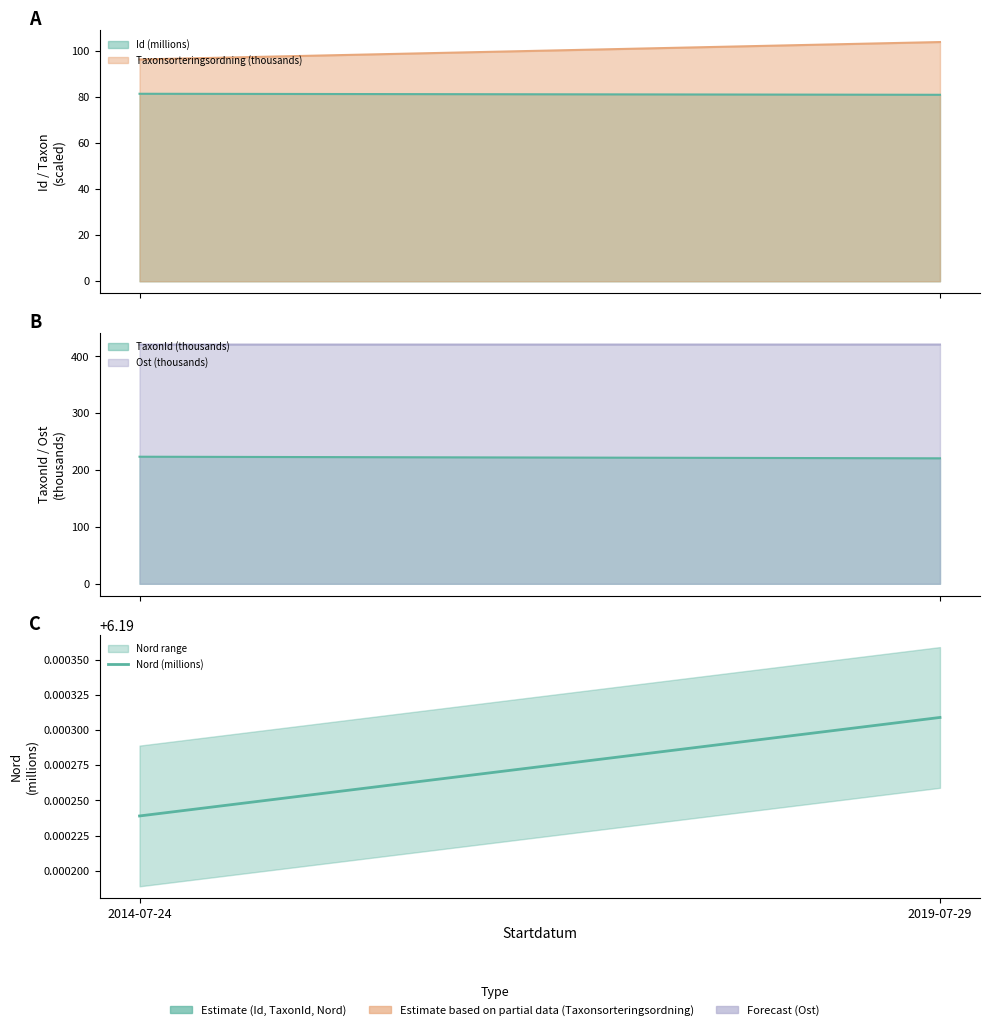

What is the average value?

6.2